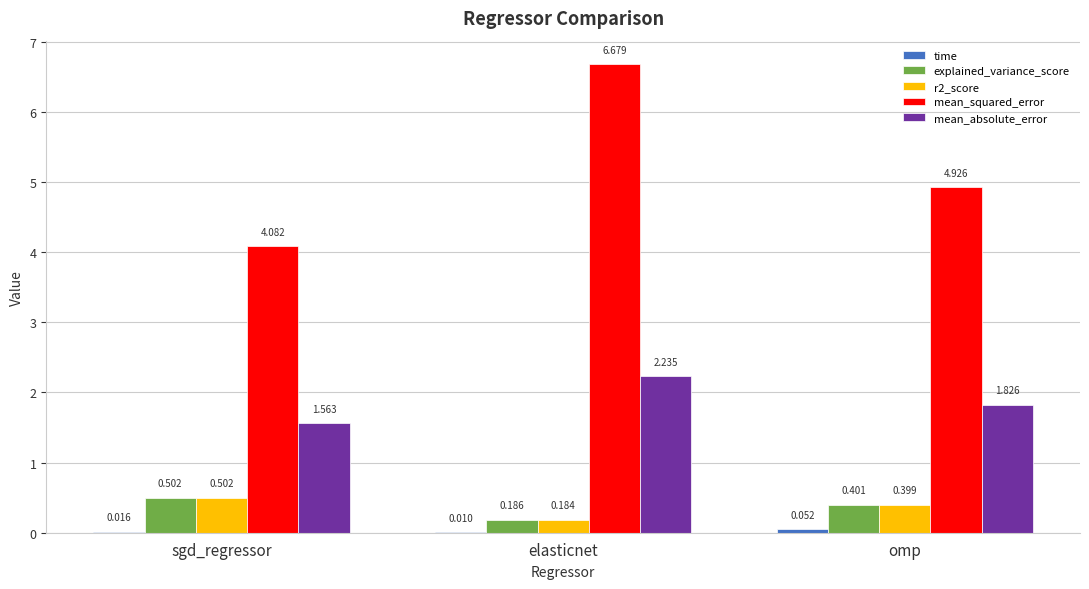

Is it true that mean_squared_error equals 5.9 at sgd_regressor?

False